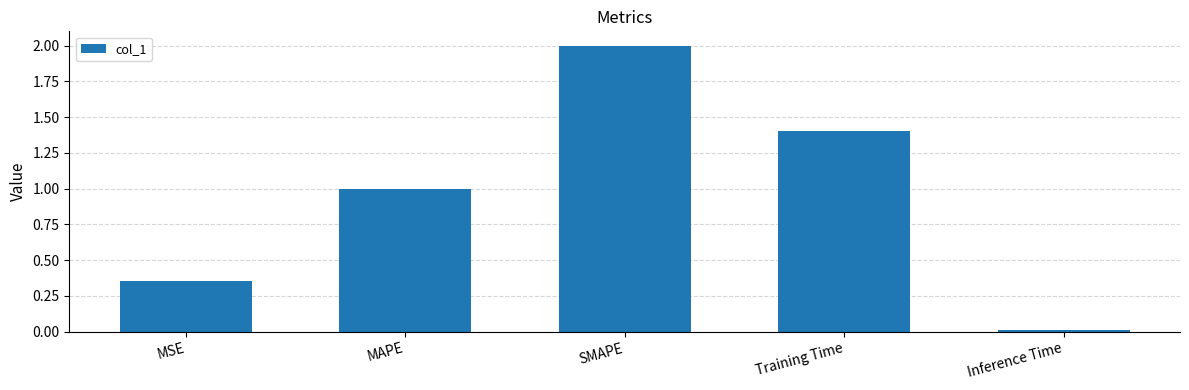

Read the value at MAPE.

1.0